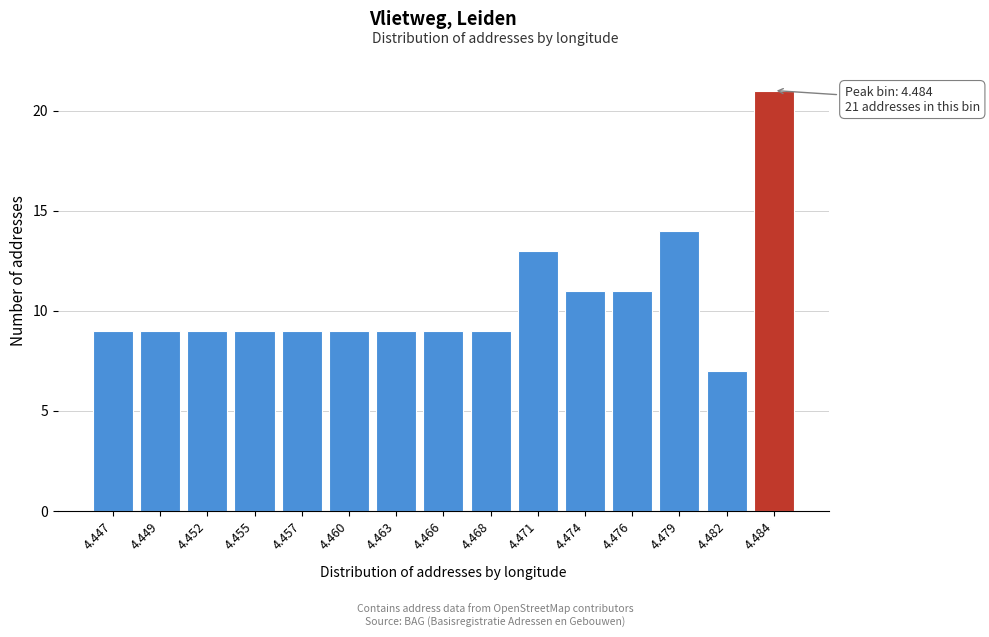

Reading right to left, list all the values displayed in this chart.

4.484=21	4.482=7	4.479=14	4.476=11	4.474=11	4.471=13	4.468=9	4.466=9	4.463=9	4.460=9	4.457=9	4.455=9	4.452=9	4.449=9	4.447=9